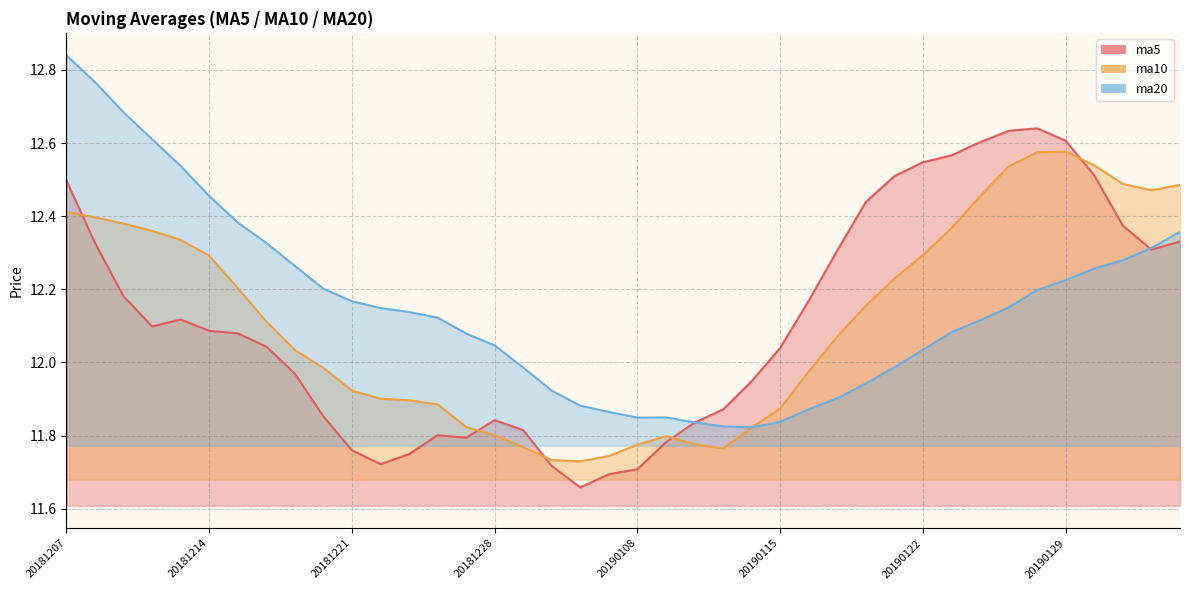

Reading left to right, what are all the values shown in this chart?

ma5: 12.5	12.3	12.2	12.1	12.1	12.1	12.1	12.0	12.0	11.9	11.8	11.7	11.7	11.8	11.8	11.8	11.8	11.7	11.7	11.7	11.7	11.8	11.8	11.9	11.9	12.0	12.2	12.3	12.4	12.5	12.5	12.6	12.6	12.6	12.6	12.6	12.5	12.4	12.3	12.3
ma10: 12.4	12.4	12.4	12.4	12.3	12.3	12.2	12.1	12.0	12.0	11.9	11.9	11.9	11.9	11.8	11.8	11.8	11.7	11.7	11.7	11.8	11.8	11.8	11.8	11.8	11.9	12.0	12.1	12.2	12.2	12.3	12.4	12.5	12.5	12.6	12.6	12.5	12.5	12.5	12.5
ma20: 12.8	12.8	12.7	12.6	12.5	12.5	12.4	12.3	12.3	12.2	12.2	12.1	12.1	12.1	12.1	12.0	12.0	11.9	11.9	11.9	11.8	11.8	11.8	11.8	11.8	11.8	11.9	11.9	11.9	12.0	12.0	12.1	12.1	12.2	12.2	12.2	12.3	12.3	12.3	12.4